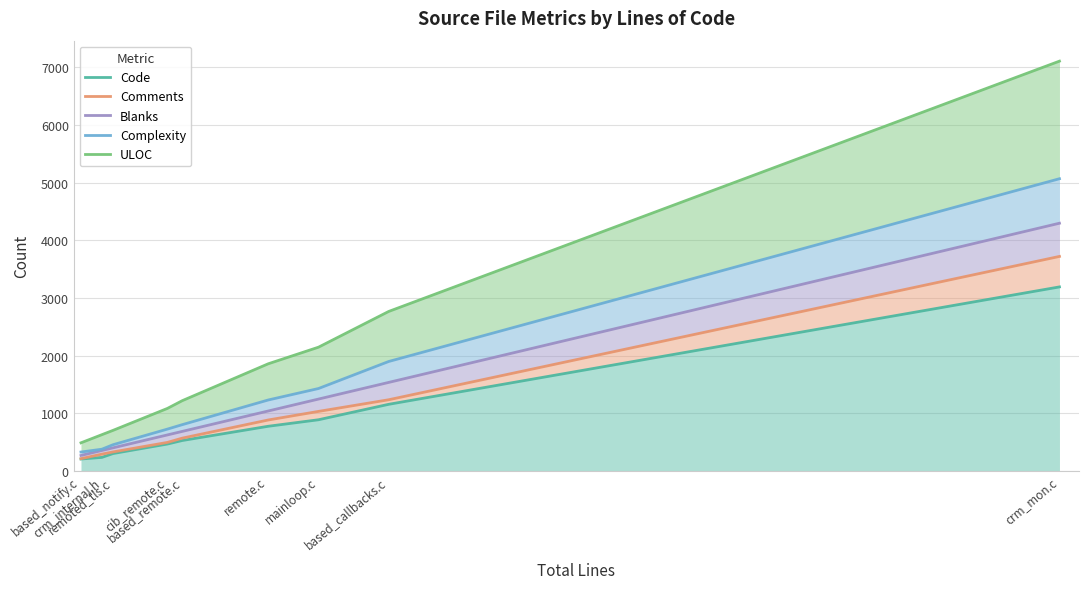

What position from the right is based_callbacks.c?

2